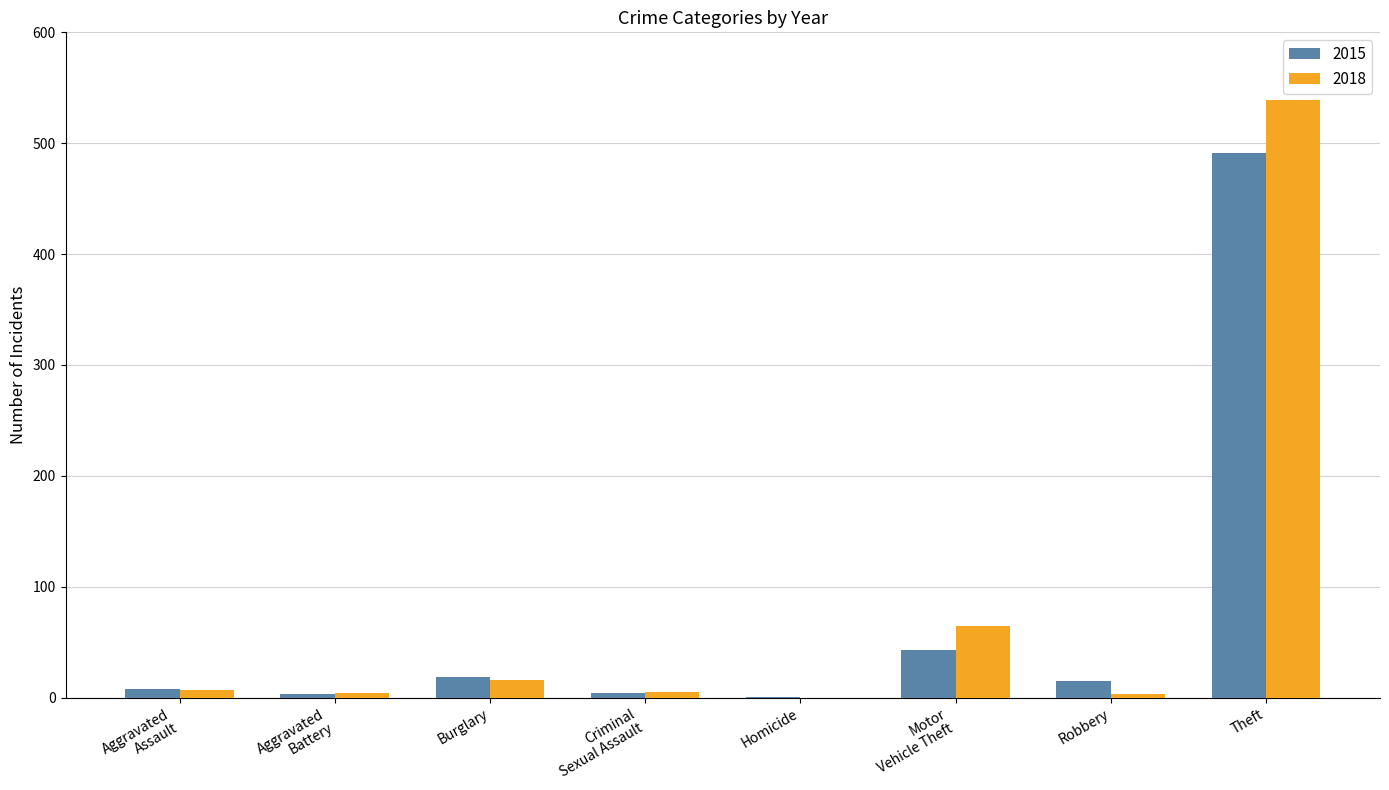

At which category is the sum across all series the highest?

Theft